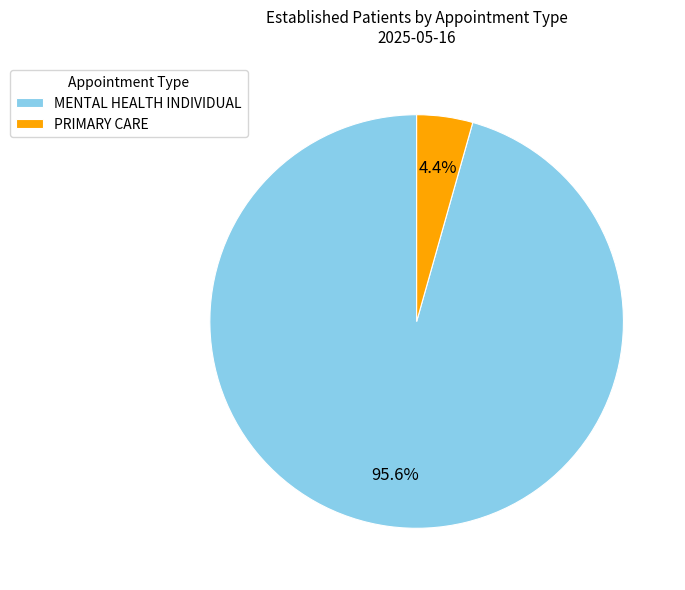

Is PRIMARY CARE the majority of the pie?

No